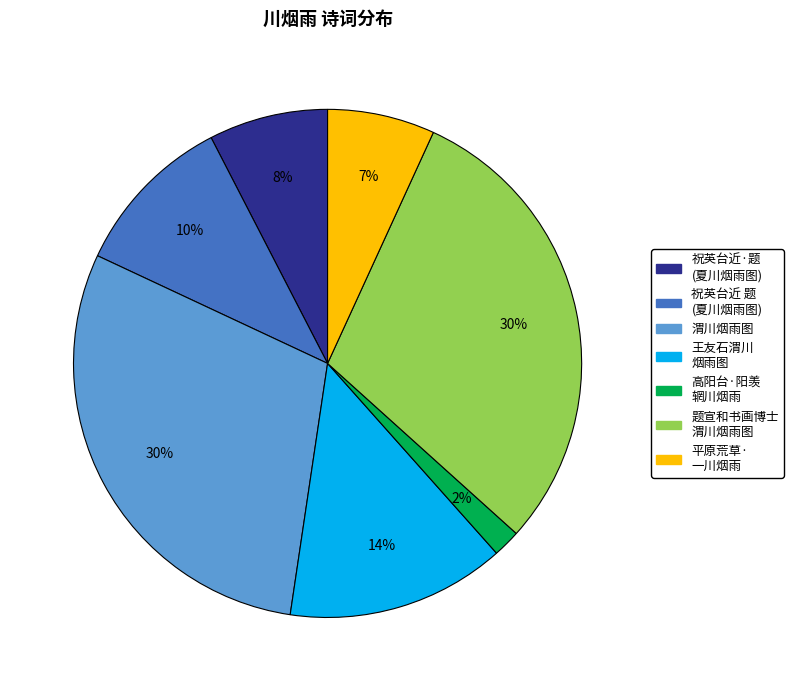

Is there a majority slice in this chart?

No